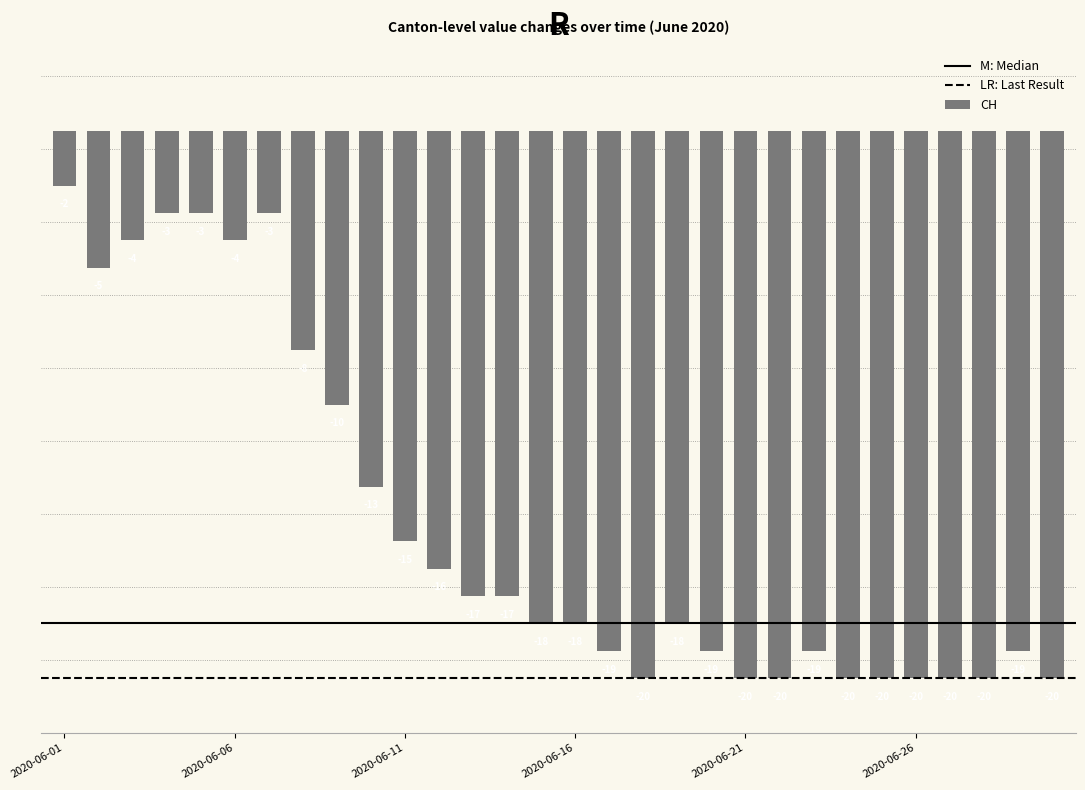

What is the value of the 27th bar from the left?

-20